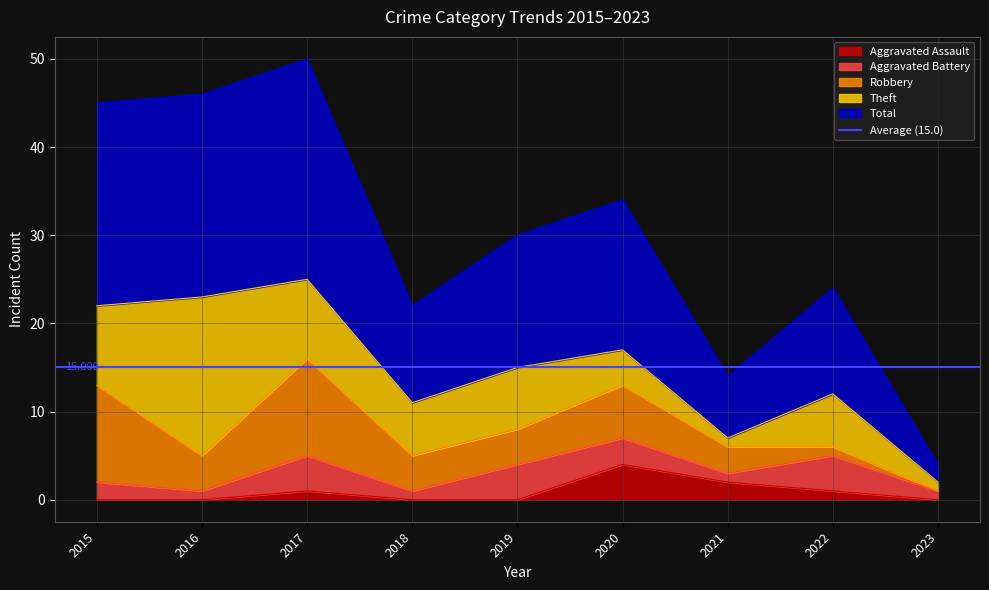

Is the value of Theft at 2021 greater than the value of Aggravated Assault at 2021?

No